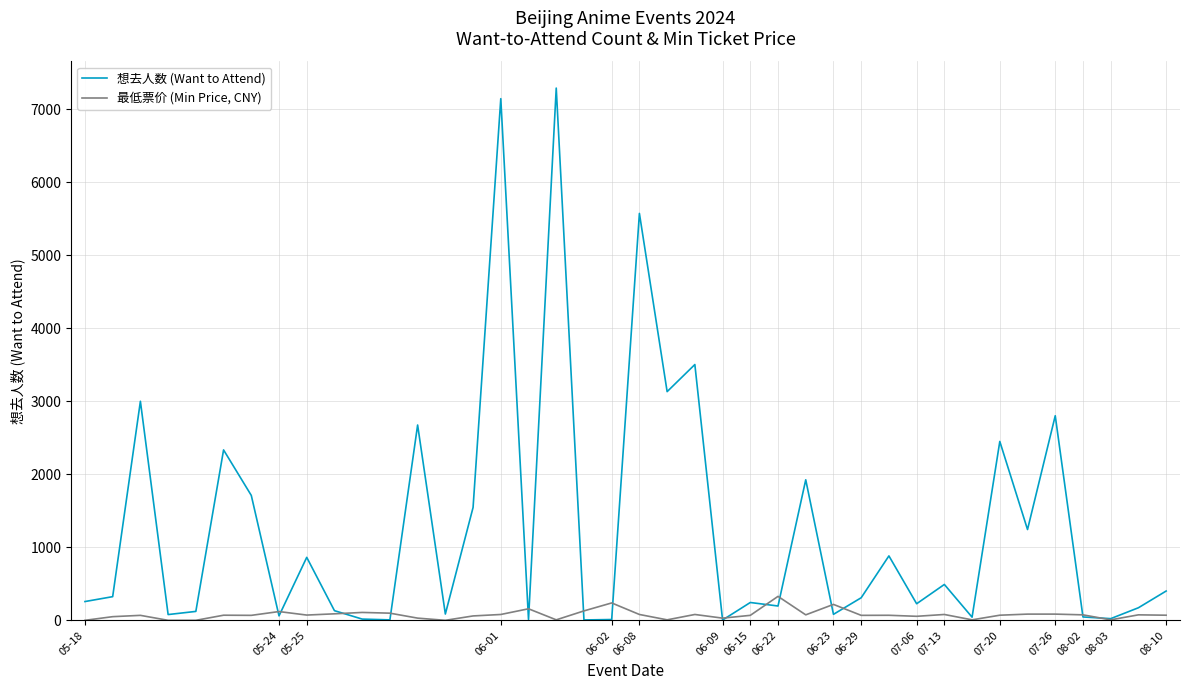

Rank the series by their maximum value, from lowest to highest.

最低票价 (Min Price, CNY), 想去人数 (Want to Attend)